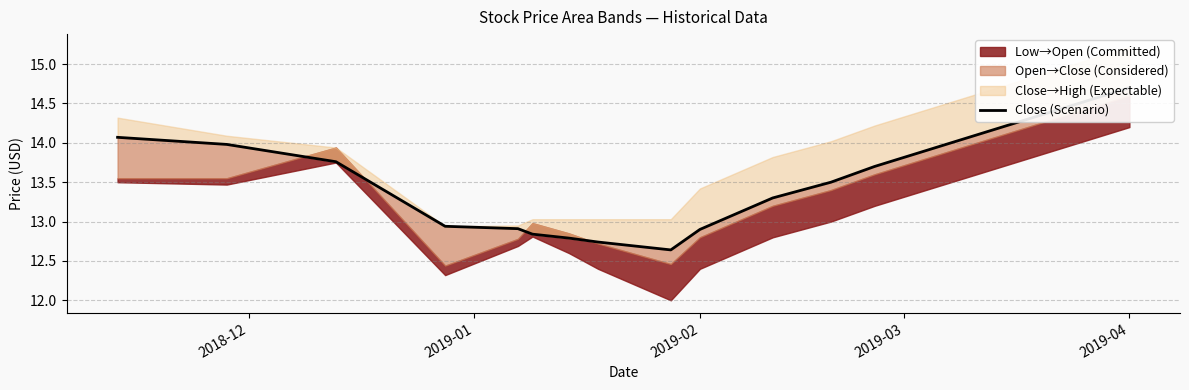

What is the maximum value shown in the chart?

14.7